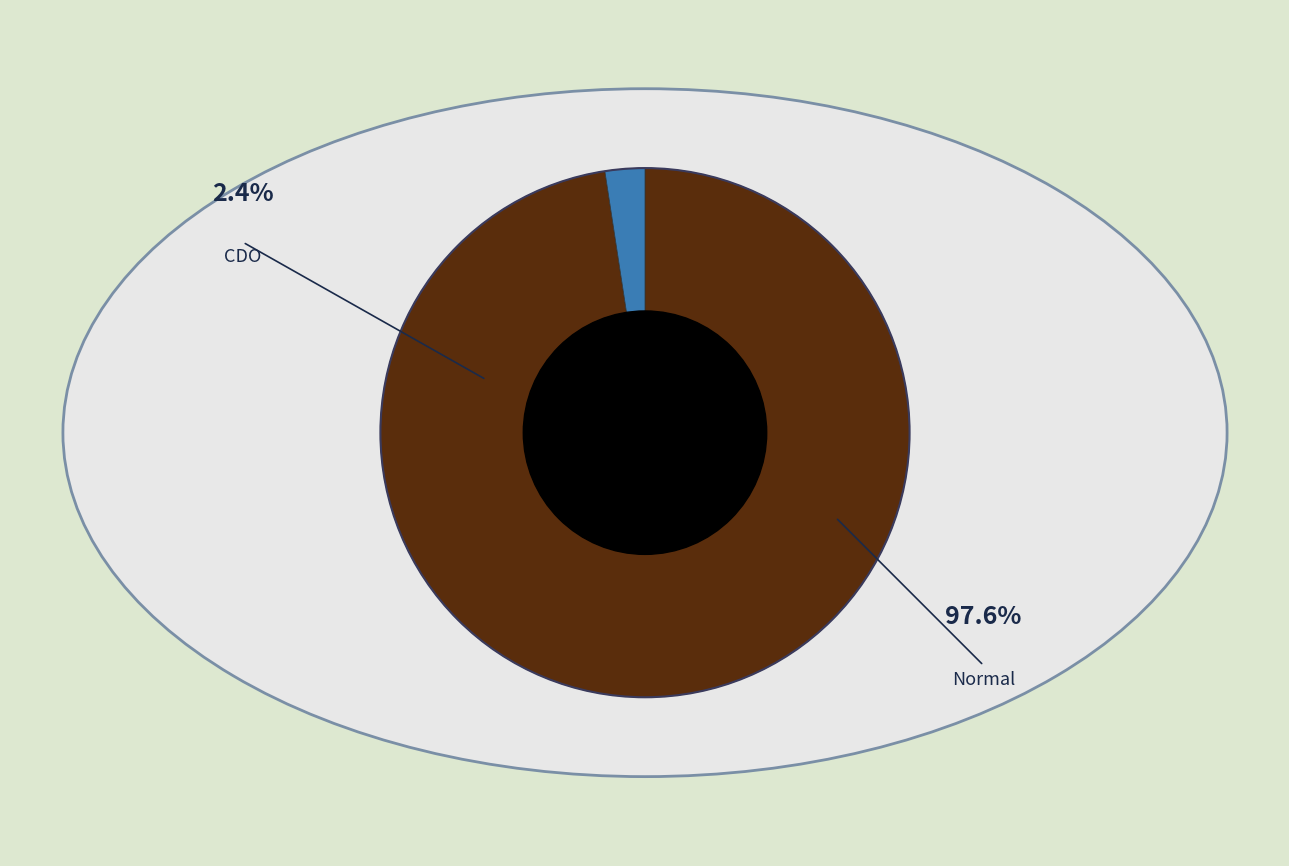

Is it true that Normal is 98% of the pie?

True